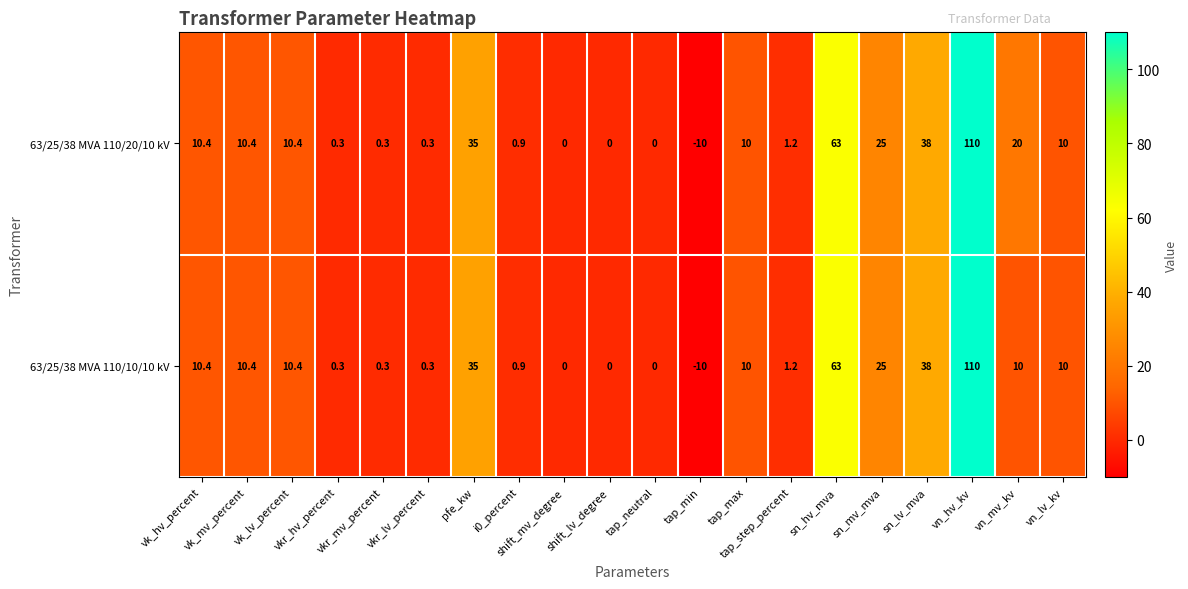

Rank the series by their average value, from highest to lowest.

63/25/38 MVA 110/20/10 kV, 63/25/38 MVA 110/10/10 kV